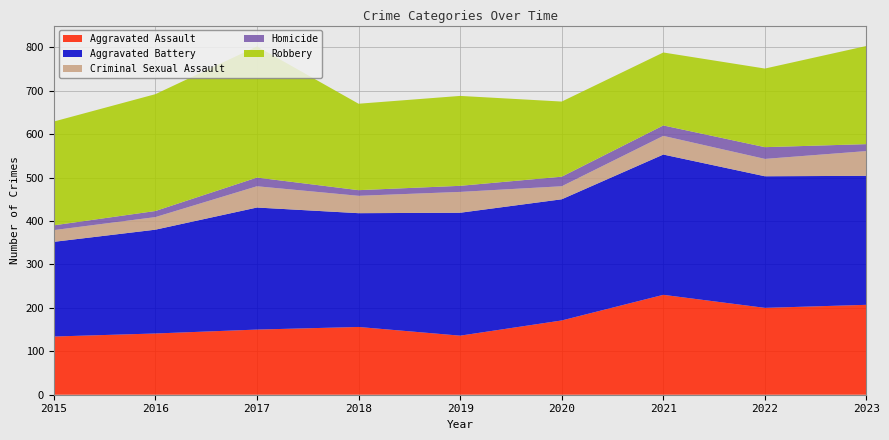

Reading left to right, transcribe all the data shown in this chart.

Aggravated Assault: 2015=134	2016=141	2017=150	2018=156	2019=136	2020=171	2021=230	2022=200	2023=207
Aggravated Battery: 2015=218	2016=239	2017=281	2018=262	2019=283	2020=279	2021=323	2022=303	2023=297
Criminal Sexual Assault: 2015=27	2016=29	2017=49	2018=40	2019=48	2020=30	2021=43	2022=40	2023=57
Homicide: 2015=11	2016=14	2017=20	2018=13	2019=14	2020=22	2021=24	2022=27	2023=16
Robbery: 2015=239	2016=269	2017=302	2018=199	2019=207	2020=173	2021=168	2022=181	2023=226